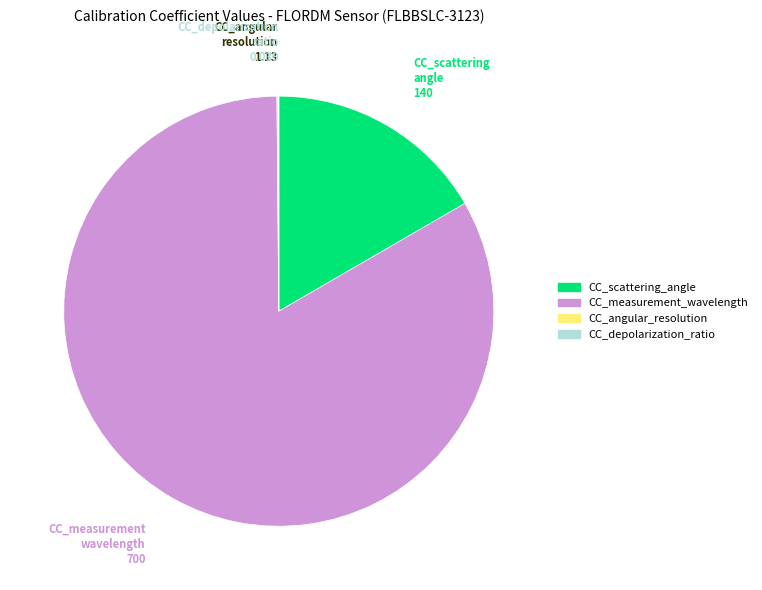

Is it true that CC_scattering_angle is 5% of the pie?

False